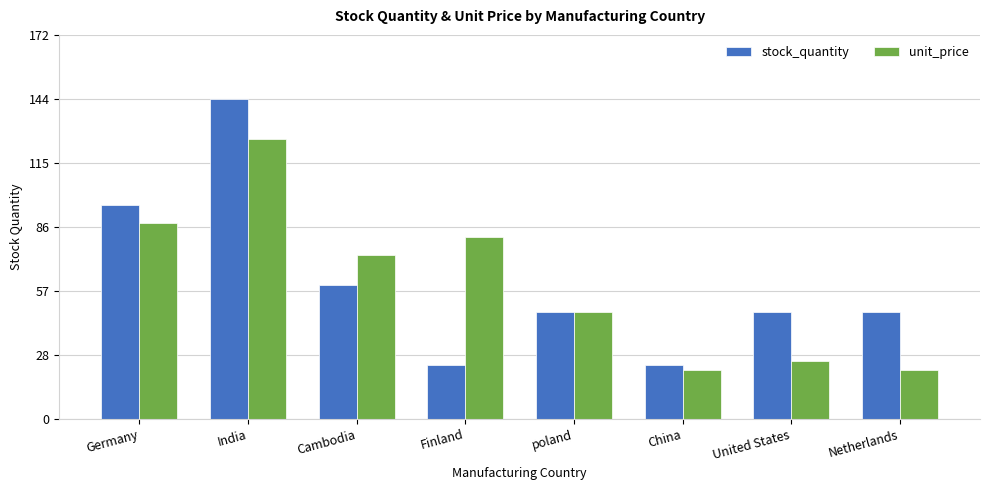

True or false: stock_quantity has a value of 96.0 at Germany.

True